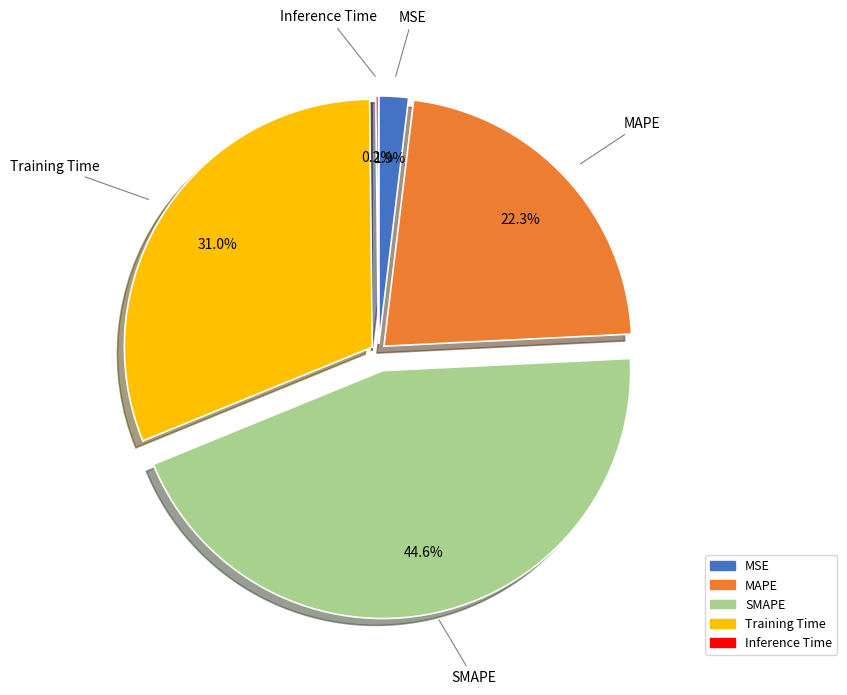

To the nearest percent, what percentage of the pie is Training Time?

31%